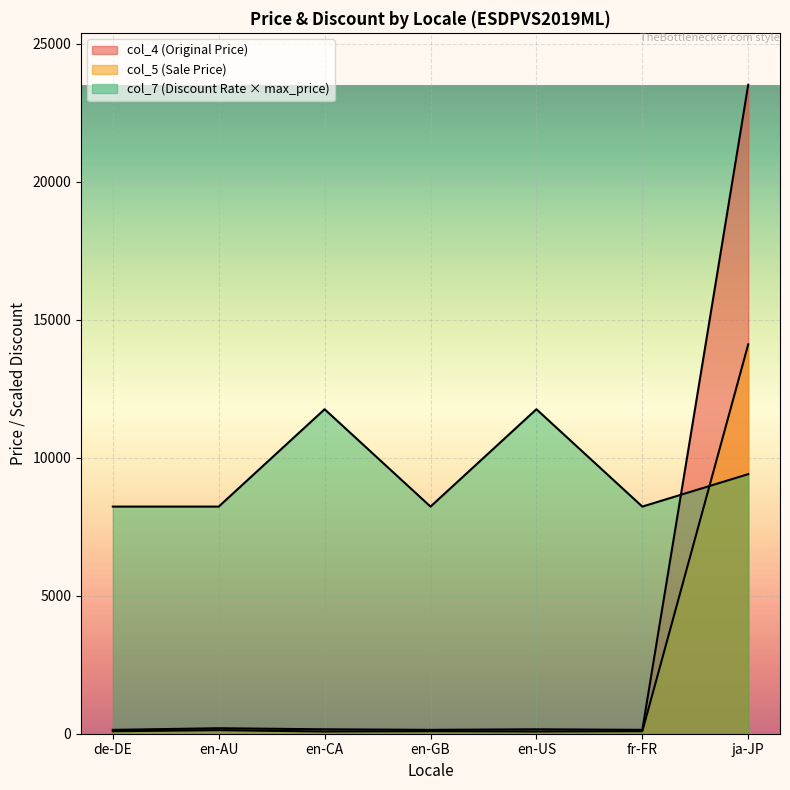

What are all the series names shown in the legend?

col_4 (Original Price), col_5 (Sale Price), col_7 (Discount Rate)